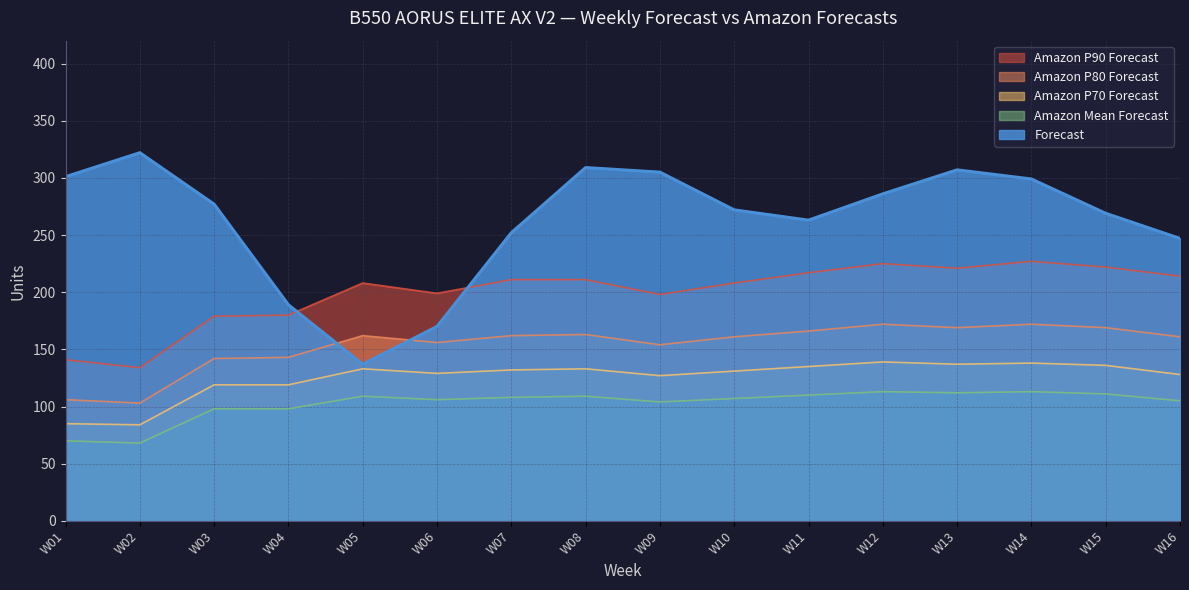

Reading left to right, list all the values displayed in this chart.

Forecast: W01=301	W02=322	W03=277	W04=189	W05=137	W06=170	W07=252	W08=309	W09=305	W10=272	W11=263	W12=286	W13=307	W14=299	W15=269	W16=247
Amazon Mean Forecast: W01=70	W02=68	W03=98	W04=98	W05=109	W06=106	W07=108	W08=109	W09=104	W10=107	W11=110	W12=113	W13=112	W14=113	W15=111	W16=105
Amazon P70 Forecast: W01=85	W02=84	W03=119	W04=119	W05=133	W06=129	W07=132	W08=133	W09=127	W10=131	W11=135	W12=139	W13=137	W14=138	W15=136	W16=128
Amazon P80 Forecast: W01=106	W02=103	W03=142	W04=143	W05=162	W06=156	W07=162	W08=163	W09=154	W10=161	W11=166	W12=172	W13=169	W14=172	W15=169	W16=161
Amazon P90 Forecast: W01=141	W02=134	W03=179	W04=180	W05=208	W06=199	W07=211	W08=211	W09=198	W10=208	W11=217	W12=225	W13=221	W14=227	W15=222	W16=214